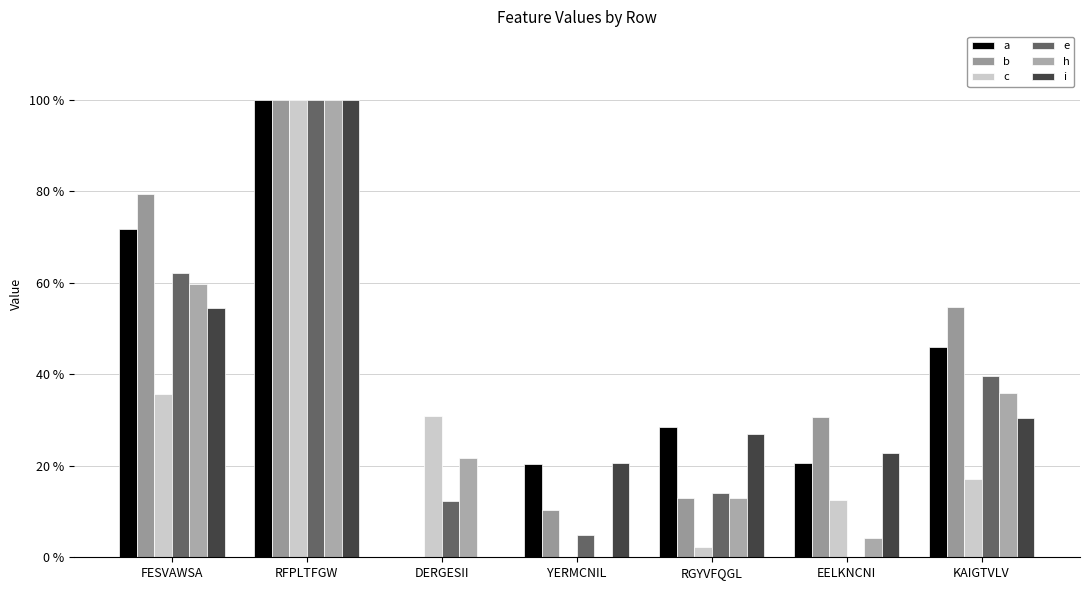

Reading right to left, transcribe all the data shown in this chart.

a: KAIGTVLV=0.5	EELKNCNI=0.2	RGYVFQGL=0.3	YERMCNIL=0.2	DERGESII=0.0	RFPLTFGW=1.0	FESVAWSA=0.7
b: KAIGTVLV=0.5	EELKNCNI=0.3	RGYVFQGL=0.1	YERMCNIL=0.1	DERGESII=0.0	RFPLTFGW=1.0	FESVAWSA=0.8
c: KAIGTVLV=0.2	EELKNCNI=0.1	RGYVFQGL=0.0	YERMCNIL=0.0	DERGESII=0.3	RFPLTFGW=1.0	FESVAWSA=0.4
e: KAIGTVLV=0.4	EELKNCNI=0.0	RGYVFQGL=0.1	YERMCNIL=0.0	DERGESII=0.1	RFPLTFGW=1.0	FESVAWSA=0.6
h: KAIGTVLV=0.4	EELKNCNI=0.0	RGYVFQGL=0.1	YERMCNIL=0.0	DERGESII=0.2	RFPLTFGW=1.0	FESVAWSA=0.6
i: KAIGTVLV=0.3	EELKNCNI=0.2	RGYVFQGL=0.3	YERMCNIL=0.2	DERGESII=0.0	RFPLTFGW=1.0	FESVAWSA=0.5